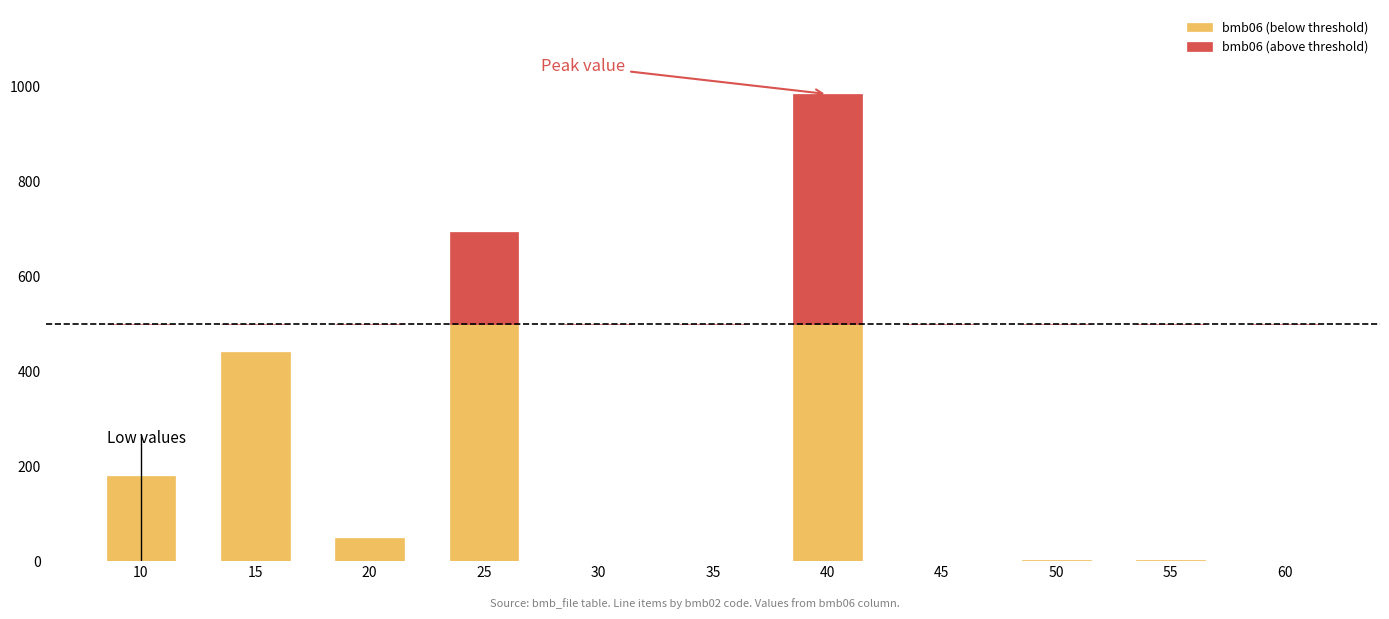

How many data points does each series have?

11